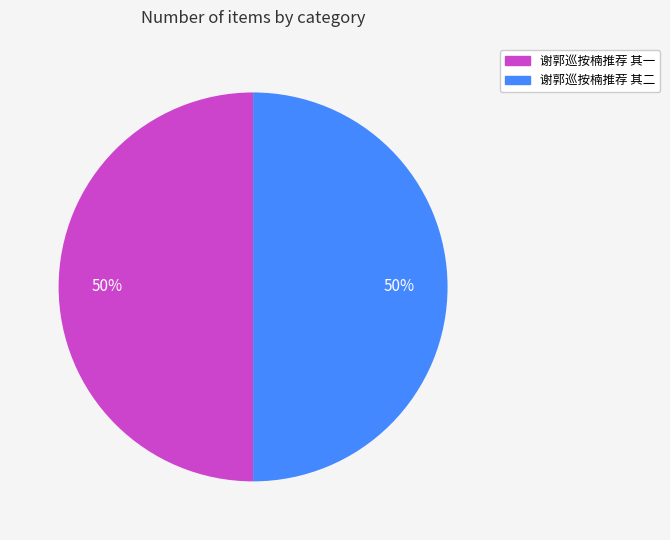

What percentage is the 谢郭巡按楠推荐 其二 slice, to the nearest percent?

50%